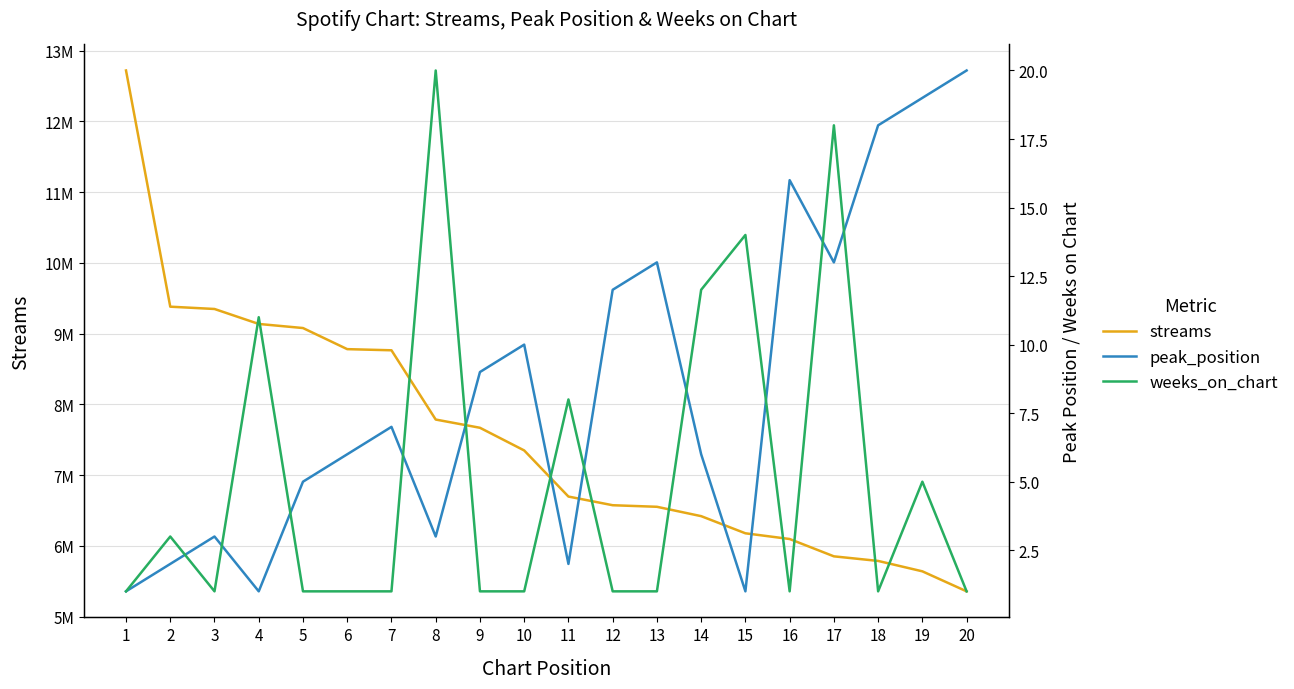

Reading left to right, what are all the values shown in this chart?

streams: 12719540	9380593	9348052	9136536	9078633	8780317	8764130	7785087	7668774	7348326	6696386	6573835	6551790	6419417	6177029	6096312	5851288	5786422	5639364	5356419
peak_position: 1	2	3	1	5	6	7	3	9	10	2	12	13	6	1	16	13	18	19	20
weeks_on_chart: 1	3	1	11	1	1	1	20	1	1	8	1	1	12	14	1	18	1	5	1